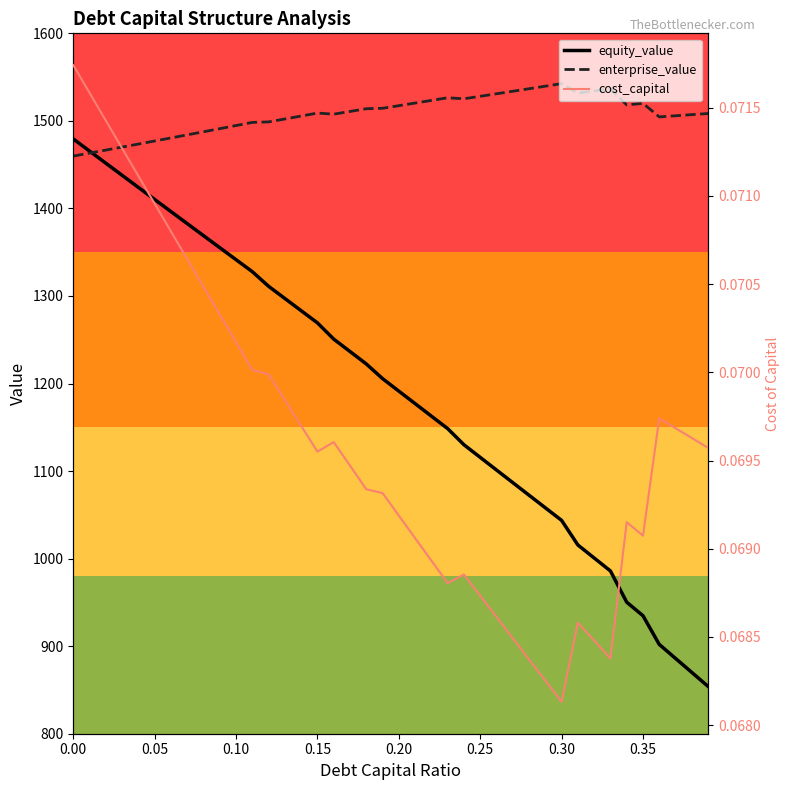

At how many categories does at least one series exceed 225?

40